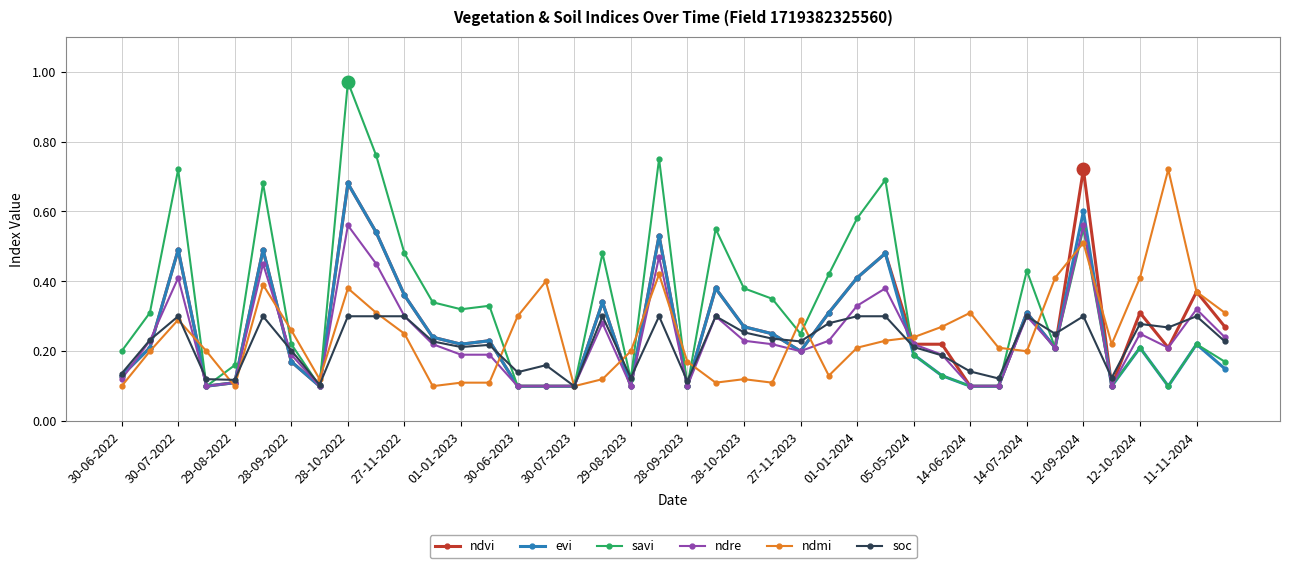

True or false: savi has more than 1 points higher than both neighbors.

True